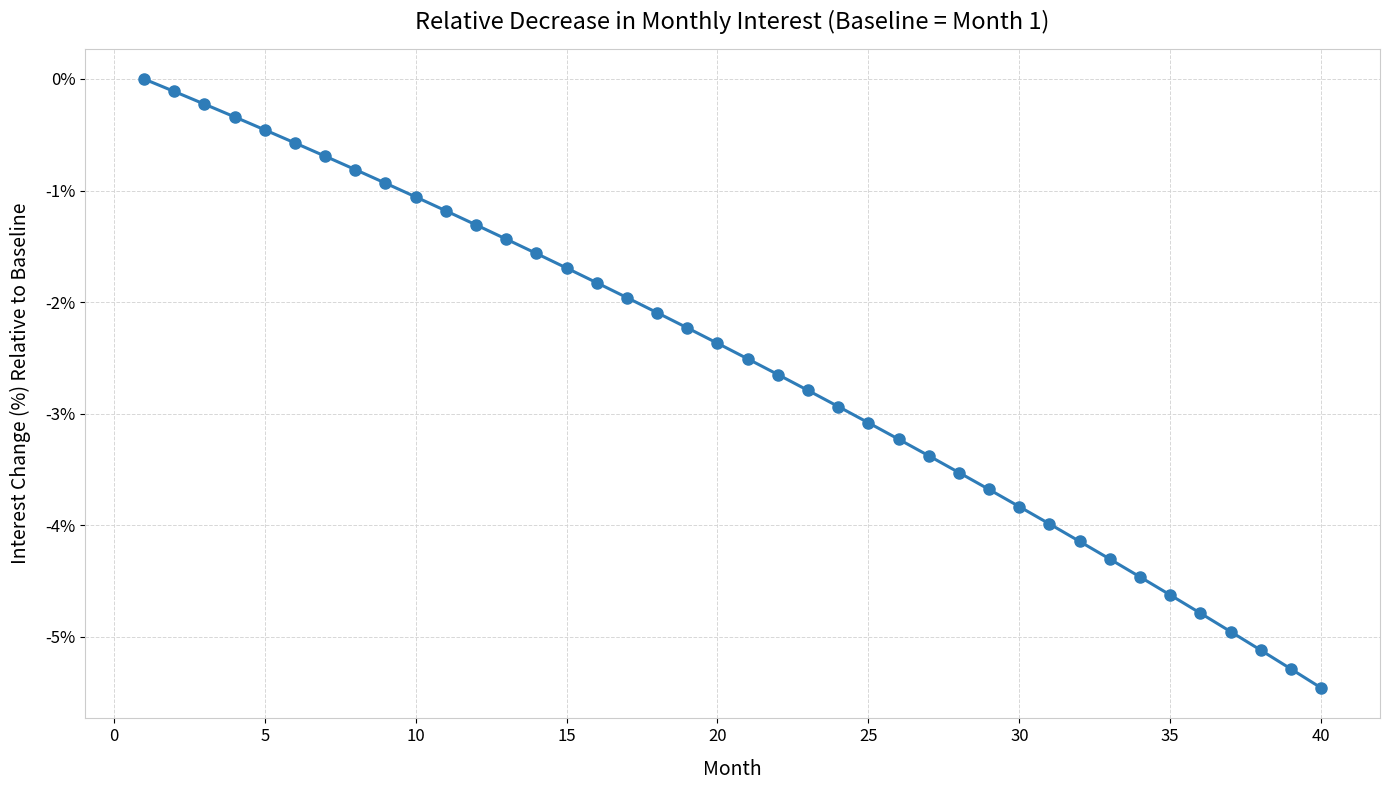

What is the average value?

-2.5